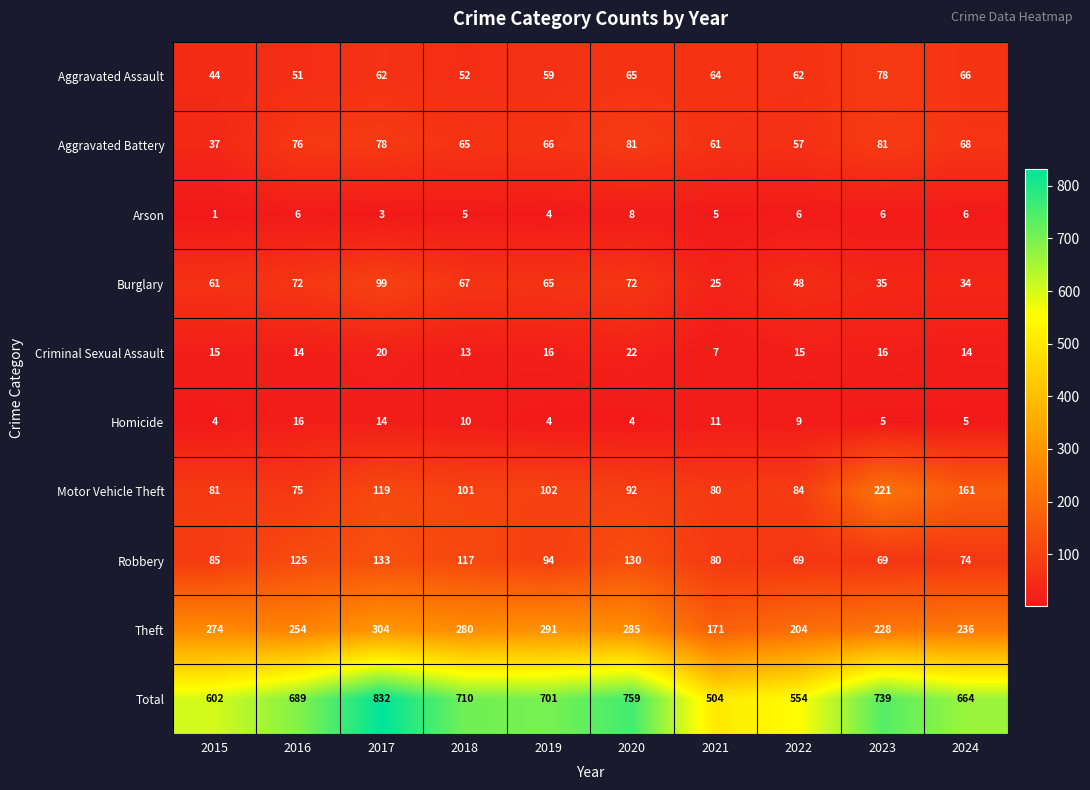

What is the difference between the maximum and minimum values in the Homicide series?

12